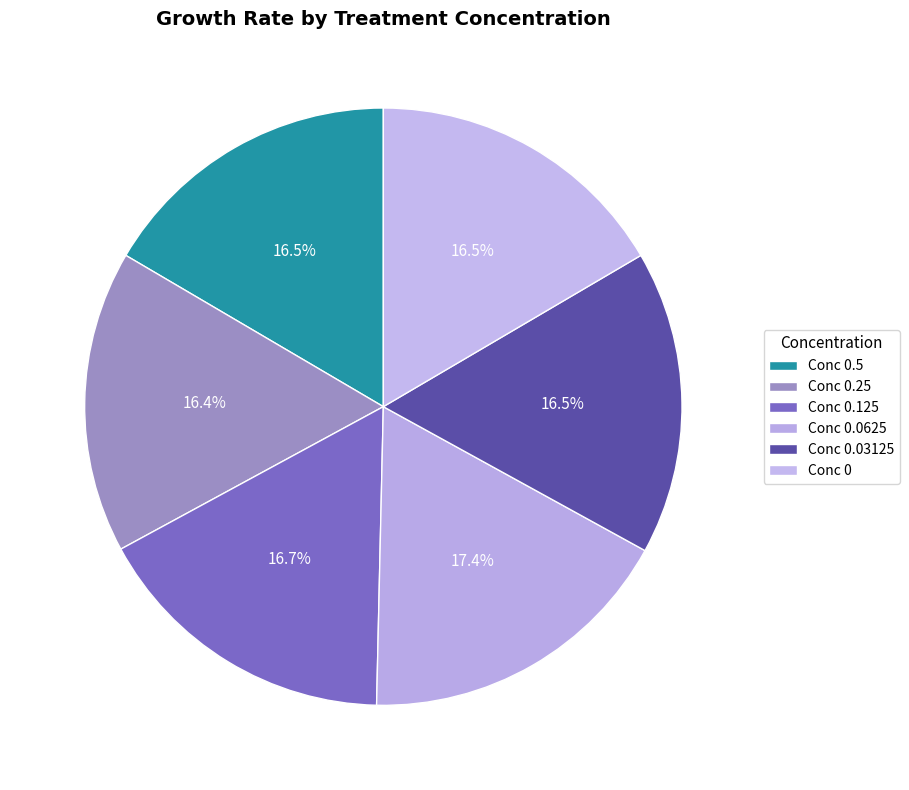

Count the number of slices in the pie.

6